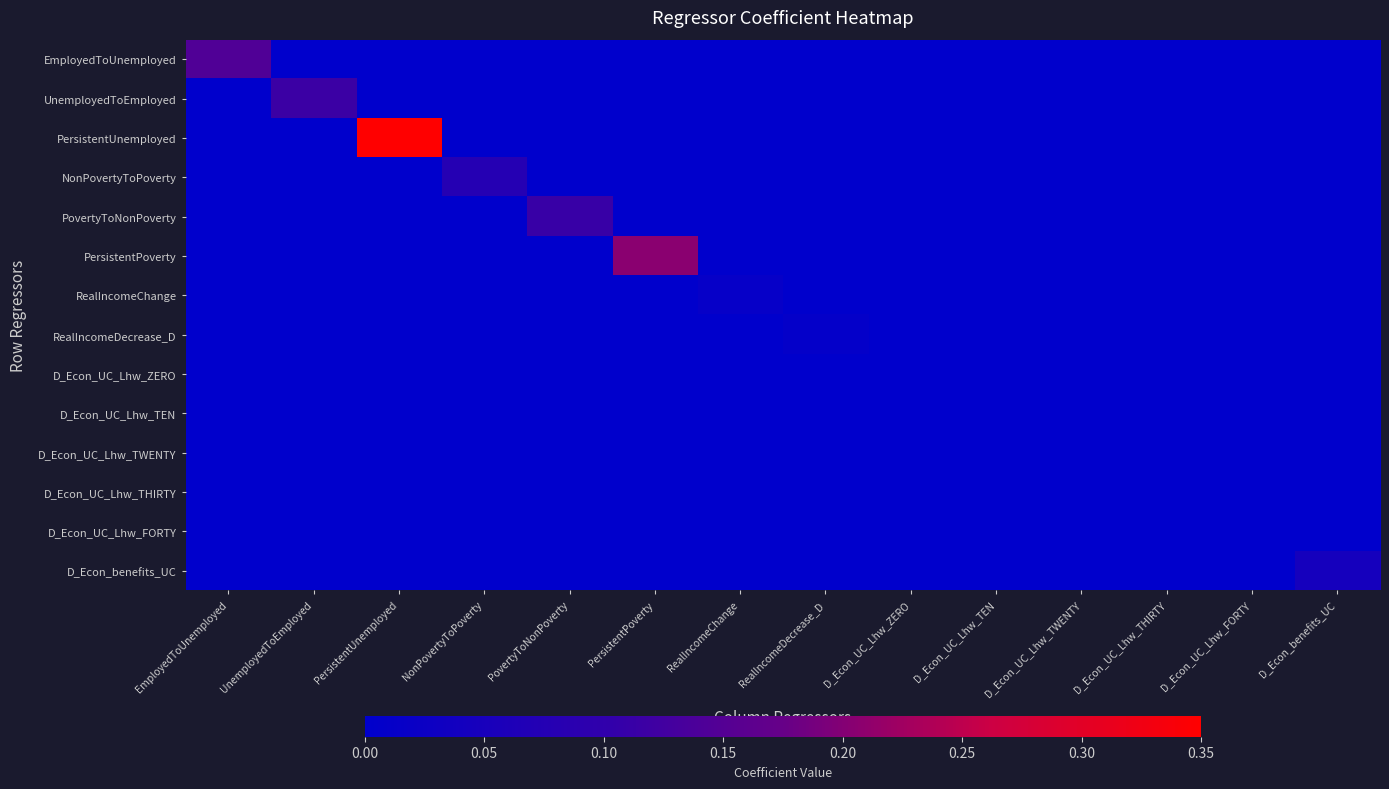

At which category is the sum across all series the highest?

PersistentUnemployed